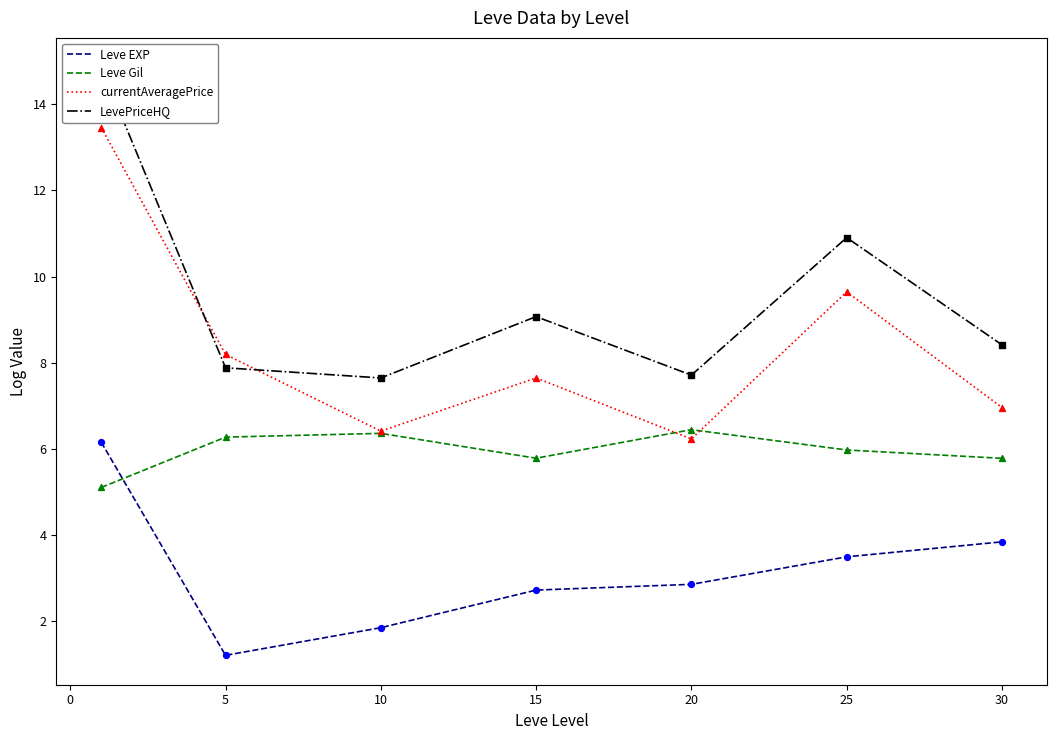

Which series contains the highest Y value?

LevePriceHQ